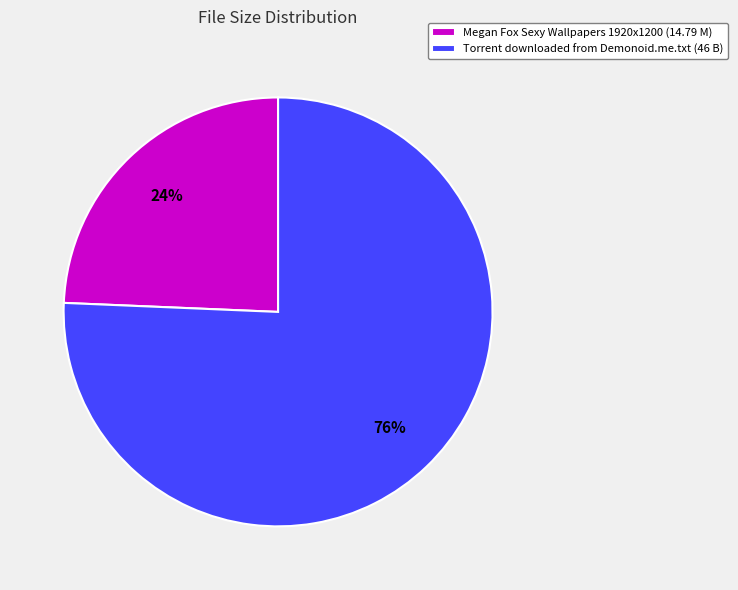

To the nearest percent, what percentage of the pie is Torrent downloaded from Demonoid.me.txt?

76%